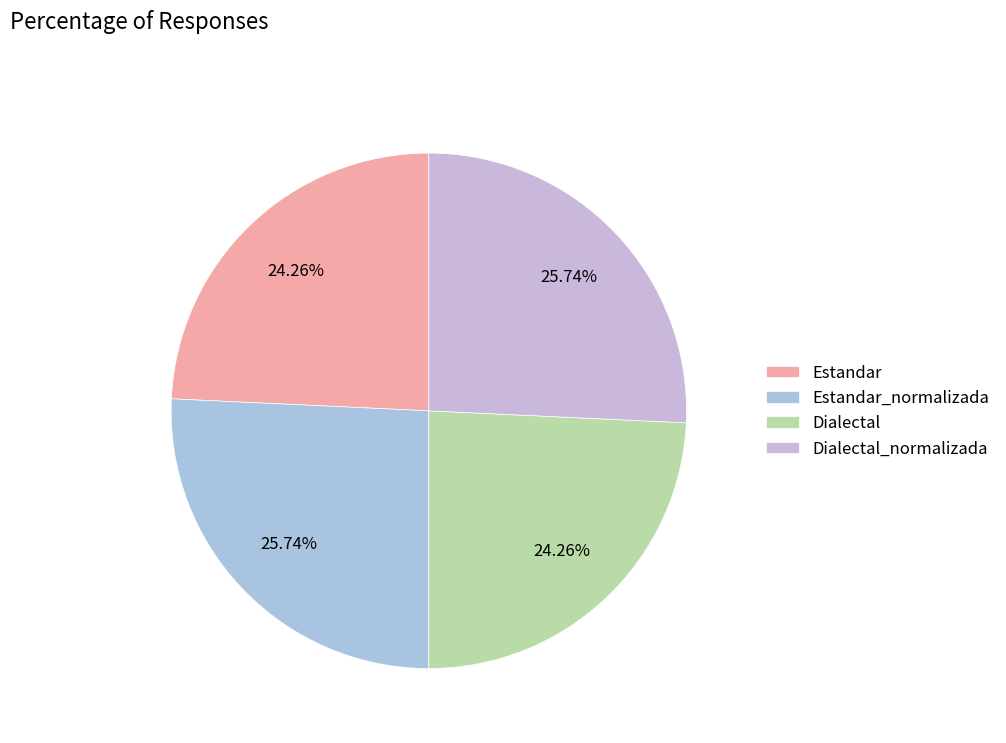

Is there a majority slice in this chart?

No